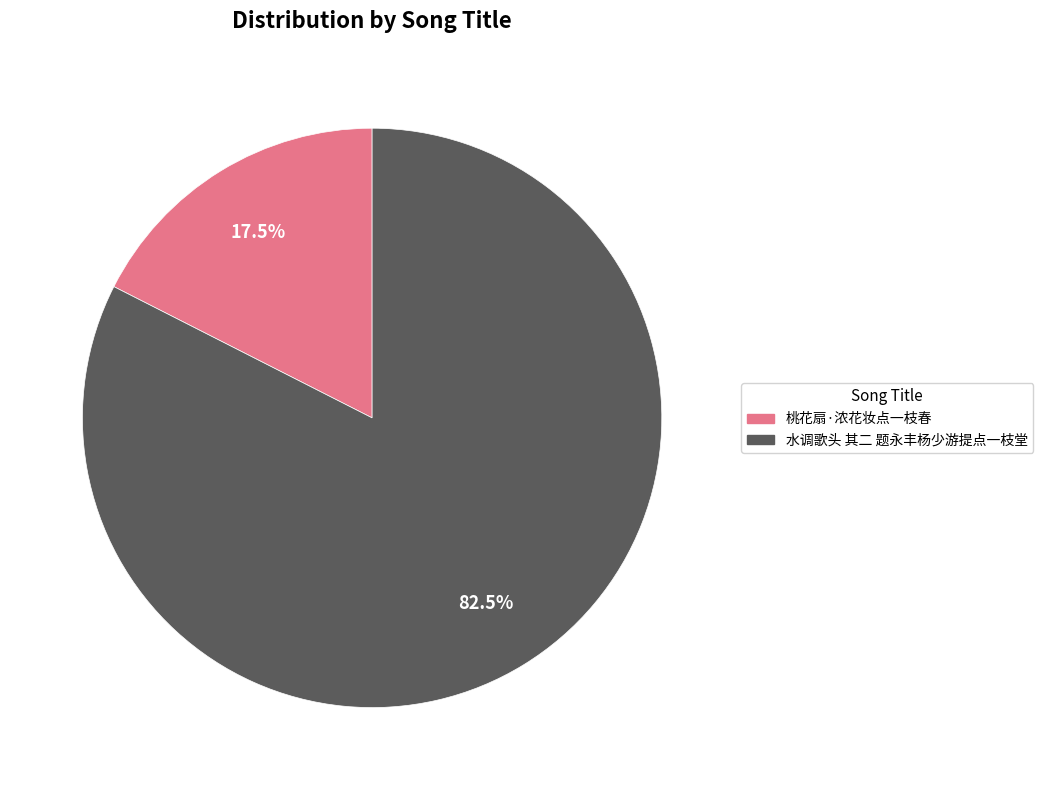

Is there a majority slice in this chart?

Yes